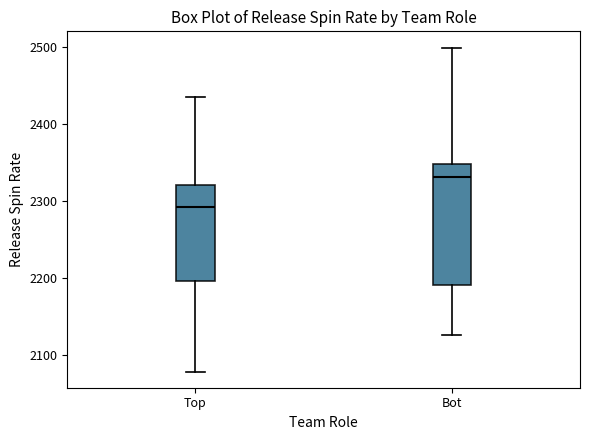

Reading left to right, read every box against the y-axis: the position of its median line, the range the box covers, and the ends of its whiskers. The values are not printed on the chart, so give them approximately, as read against the axis.

Top: median 2290, box 2200 to 2320, whiskers 2080 to 2440
Bot: median 2330, box 2190 to 2350, whiskers 2130 to 2500